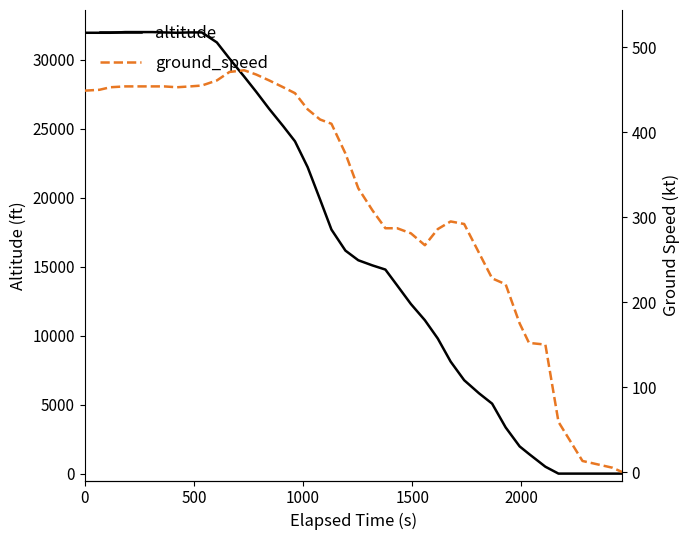

What is the highest value of the altitude series?

32025